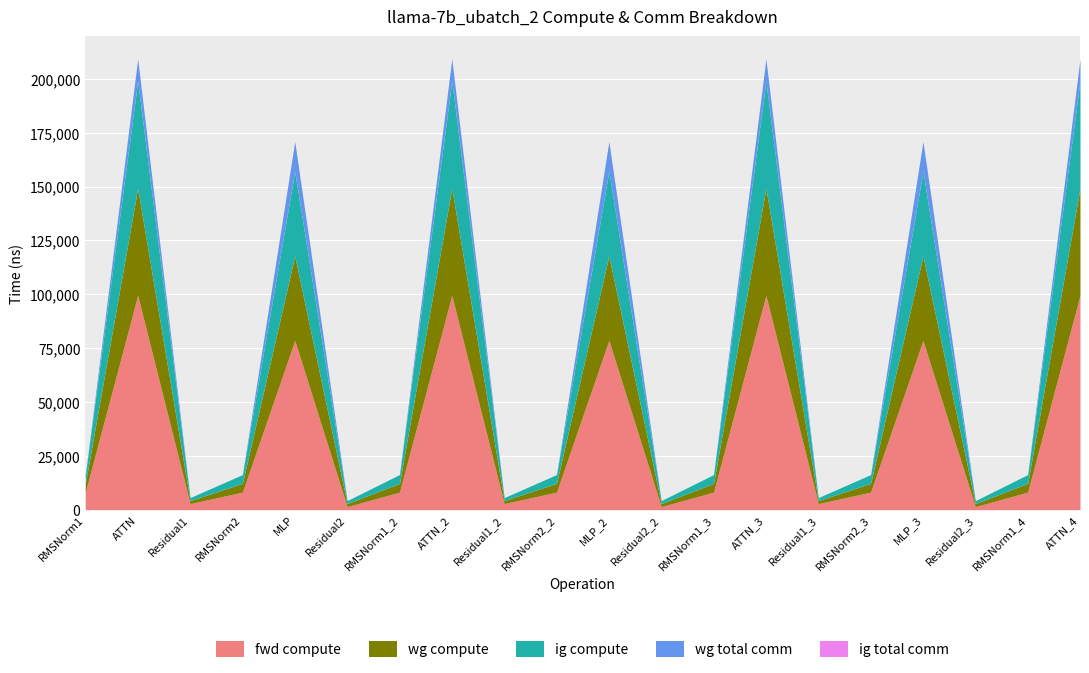

True or false: wg total comm and ig total comm intersect in this chart.

False